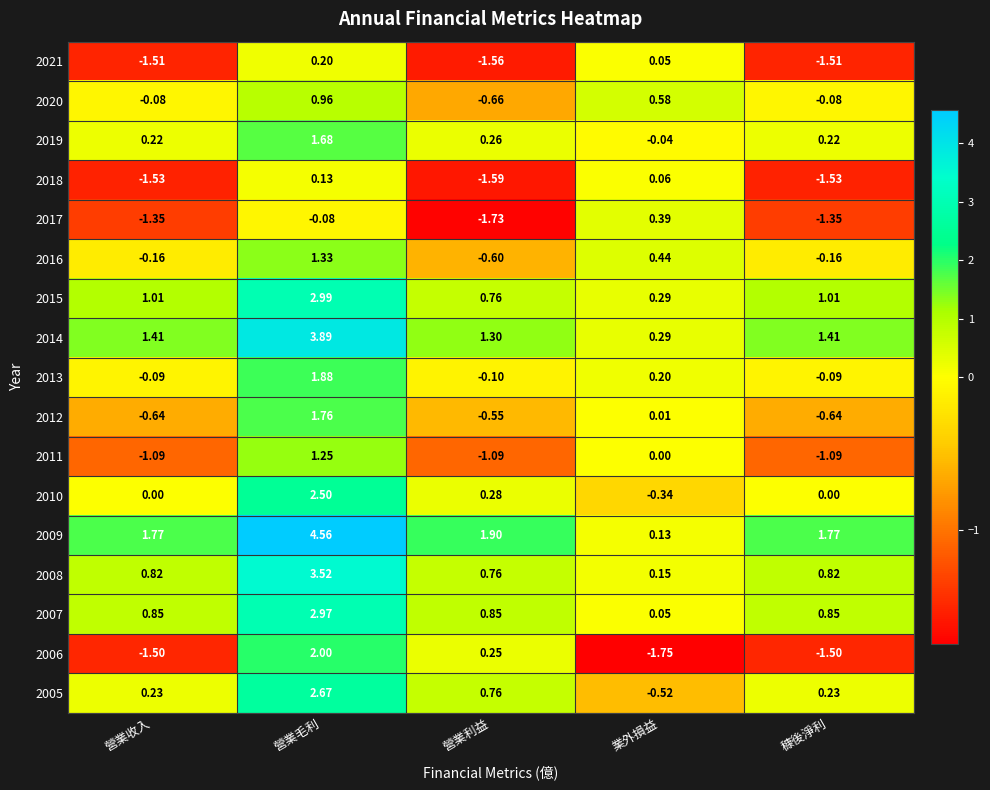

Where is 2006 nearest to the value 0?

營業利益